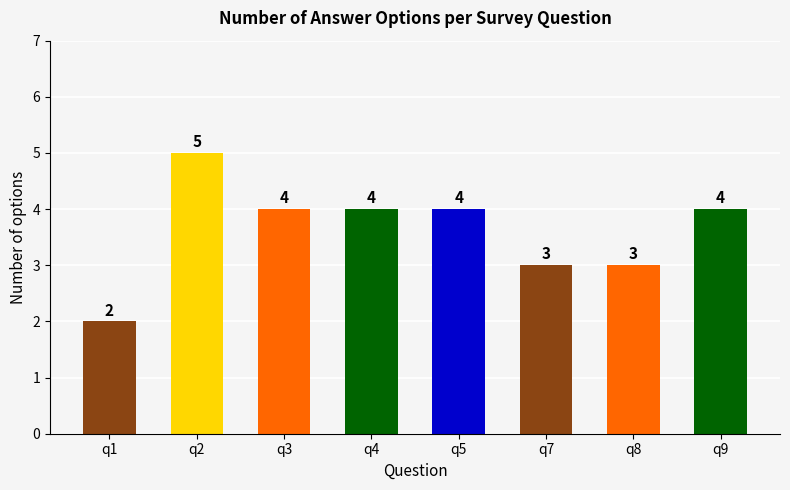

What is the minimum value shown in the chart?

2